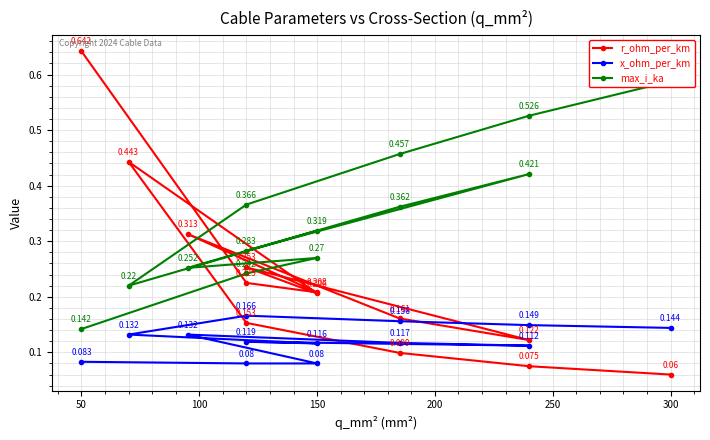

What is the difference between the maximum and minimum values in the x_ohm_per_km series?

0.1